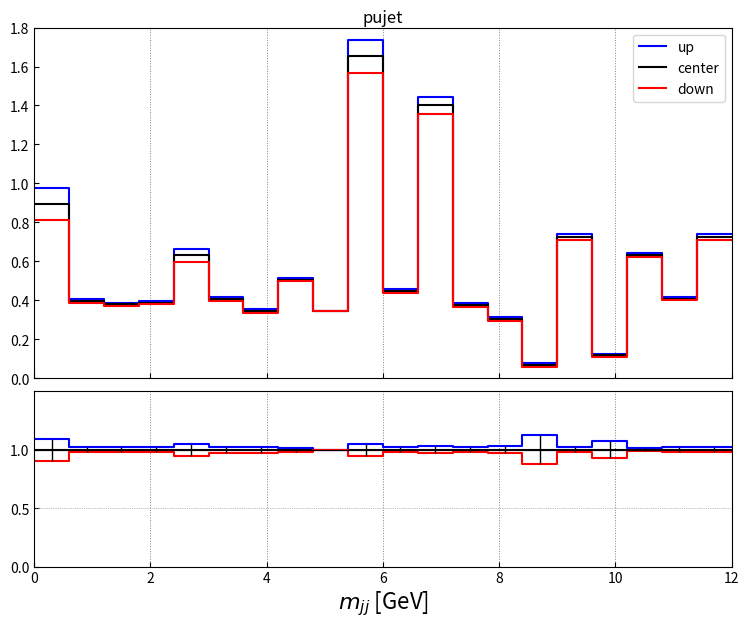

What are all the series names shown in the legend?

up, center, down